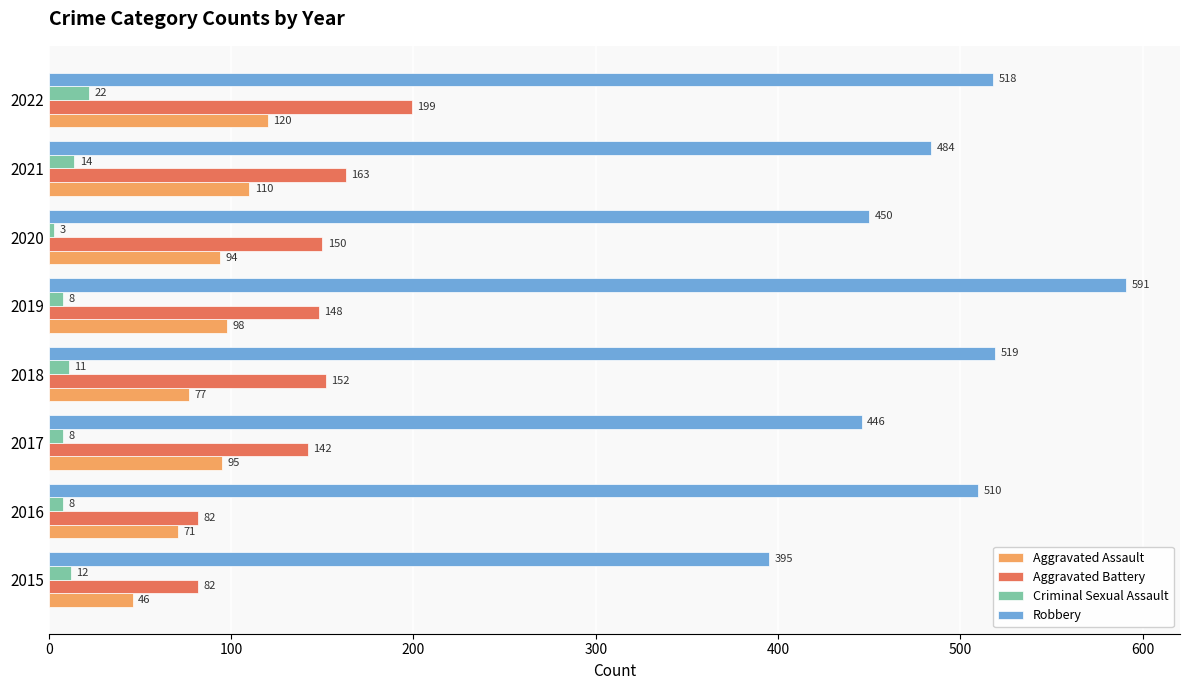

List the series in order of their peak value, highest first.

Robbery, Aggravated Battery, Aggravated Assault, Criminal Sexual Assault